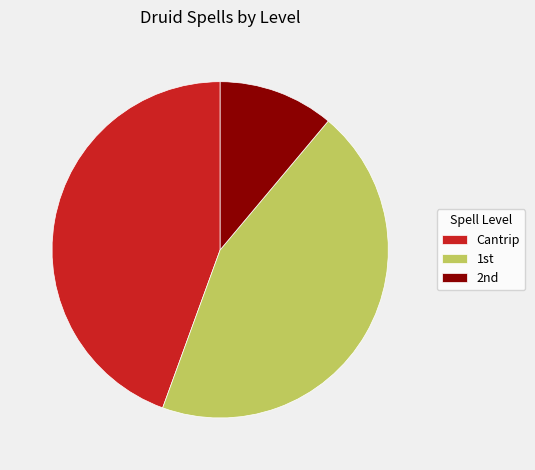

Which slice is the smallest?

2nd